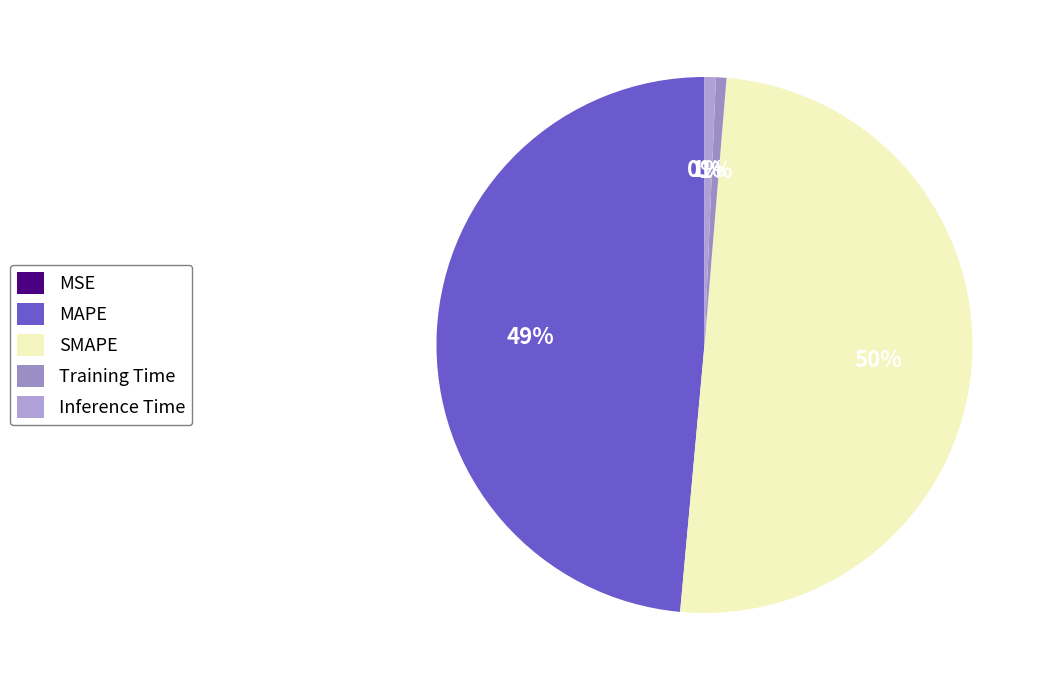

Do MAPE and SMAPE together represent more than half of the pie?

Yes